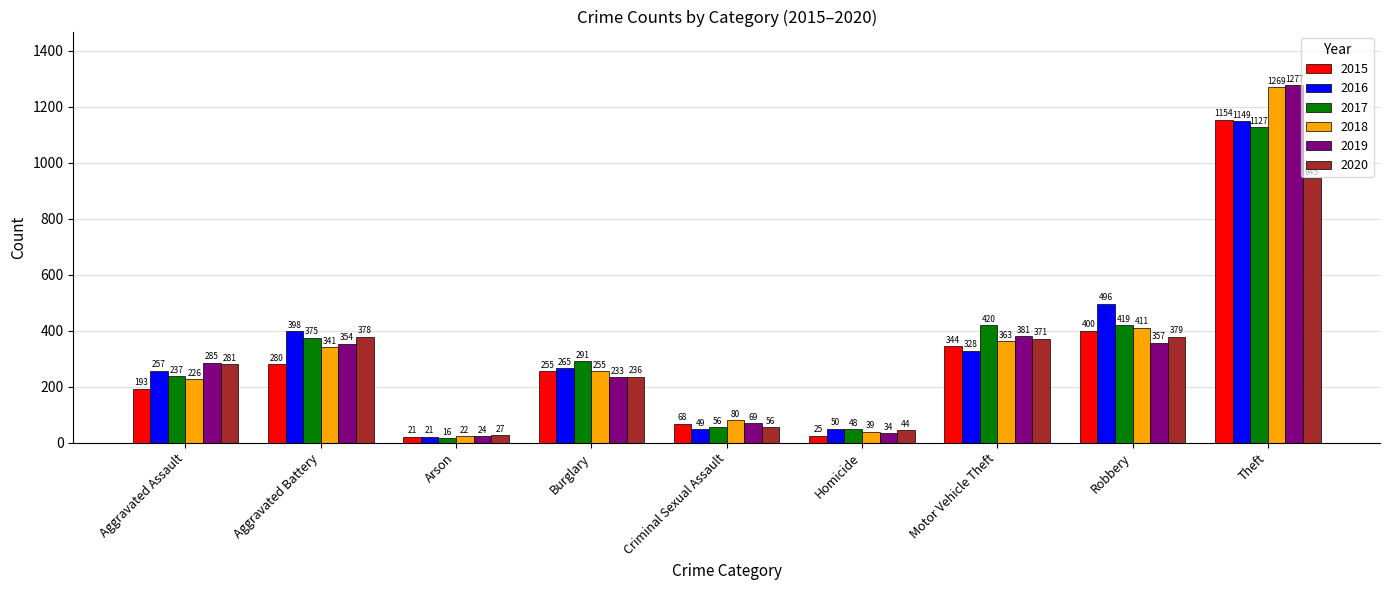

Which series has the largest range (max minus min)?

2019